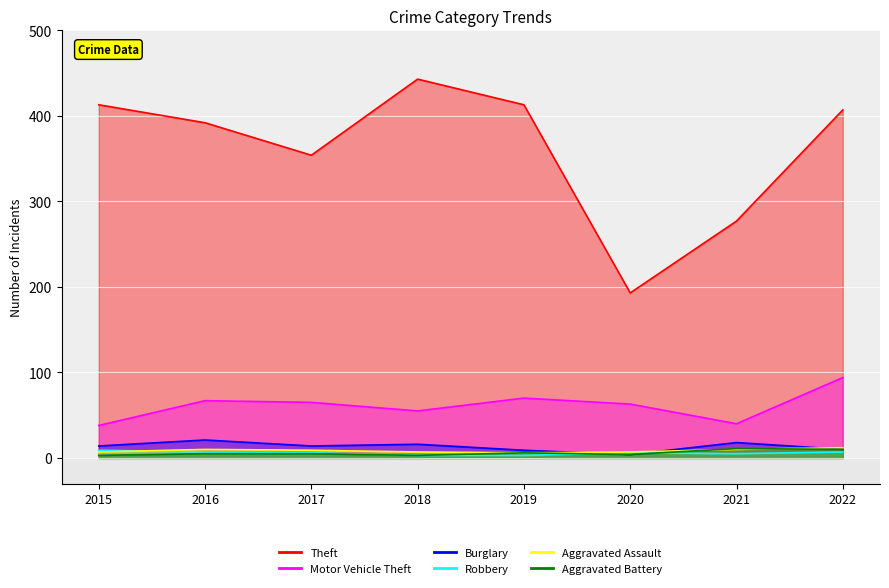

List the labels in order of Aggravated Battery value, smallest first.

2015, 2018, 2020, 2016, 2017, 2019, 2022, 2021